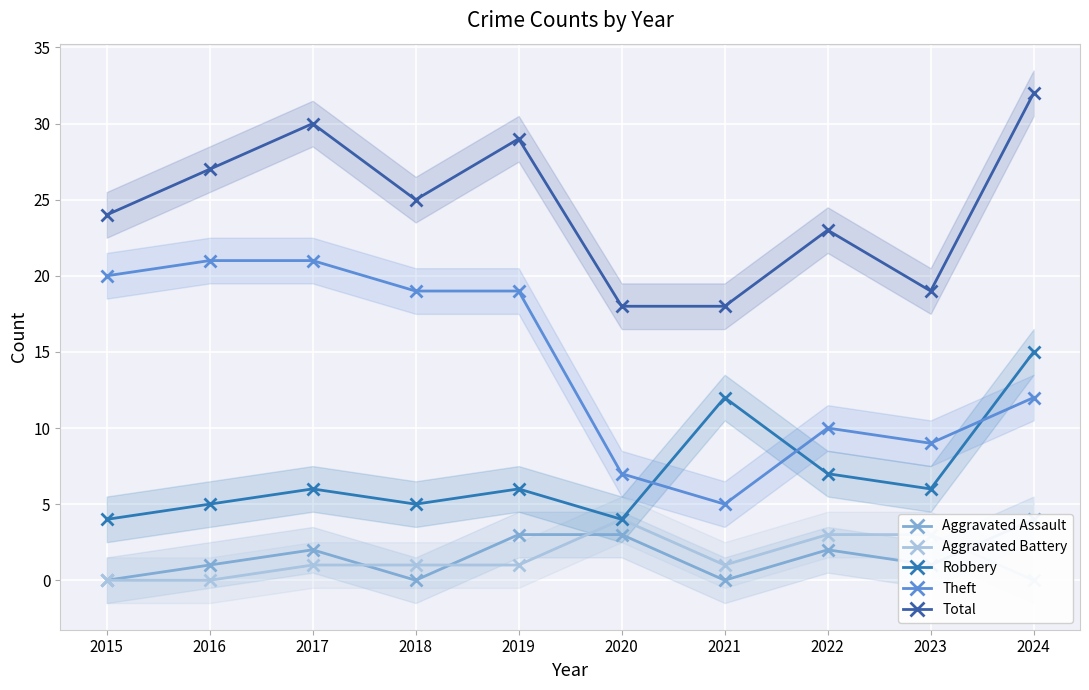

List the labels in order of Theft value, smallest first.

2021, 2020, 2023, 2022, 2024, 2018, 2019, 2015, 2016, 2017